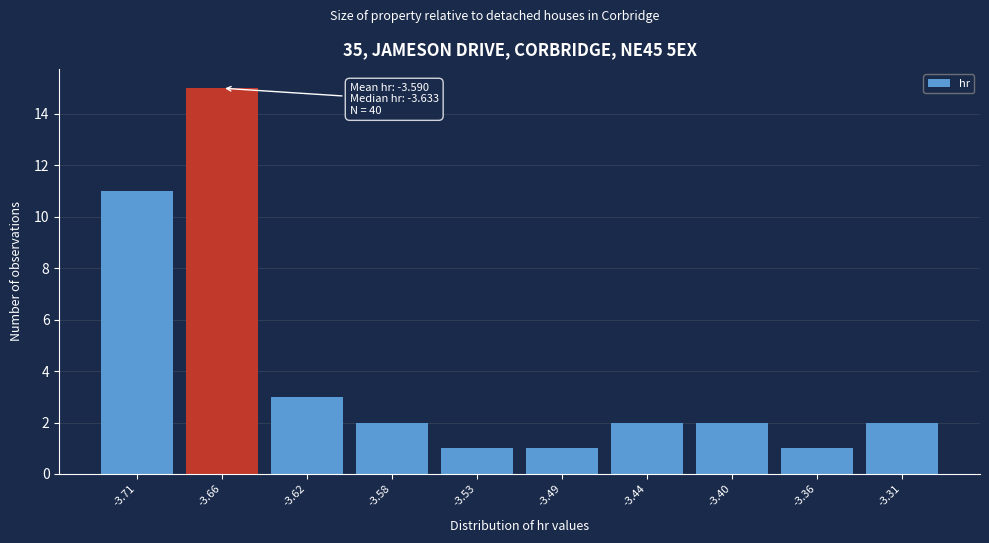

Reading left to right, extract all data points from this chart.

-3.71=11	-3.66=15	-3.62=3	-3.58=2	-3.53=1	-3.49=1	-3.44=2	-3.40=2	-3.36=1	-3.31=2